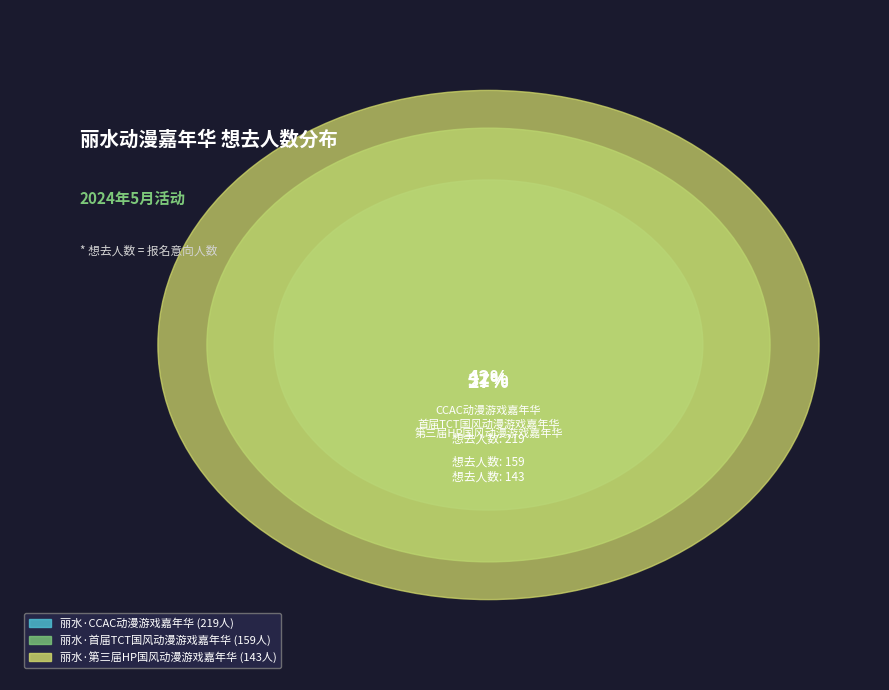

Does 丽水·CCAC动漫游戏嘉年华 account for over 50% of the chart?

No